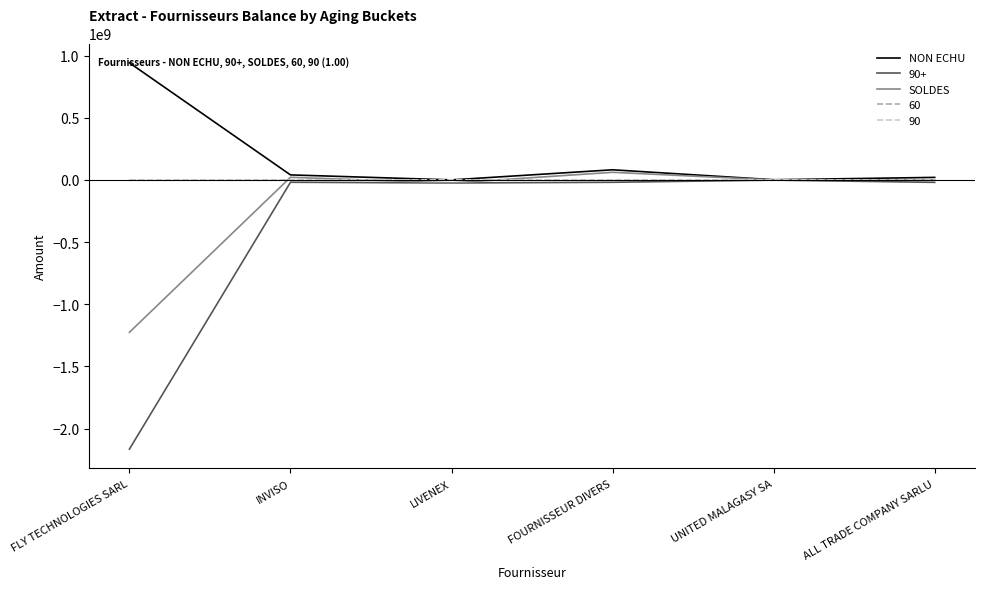

True or false: 60 has a value of 0.0 at INVISO.

True